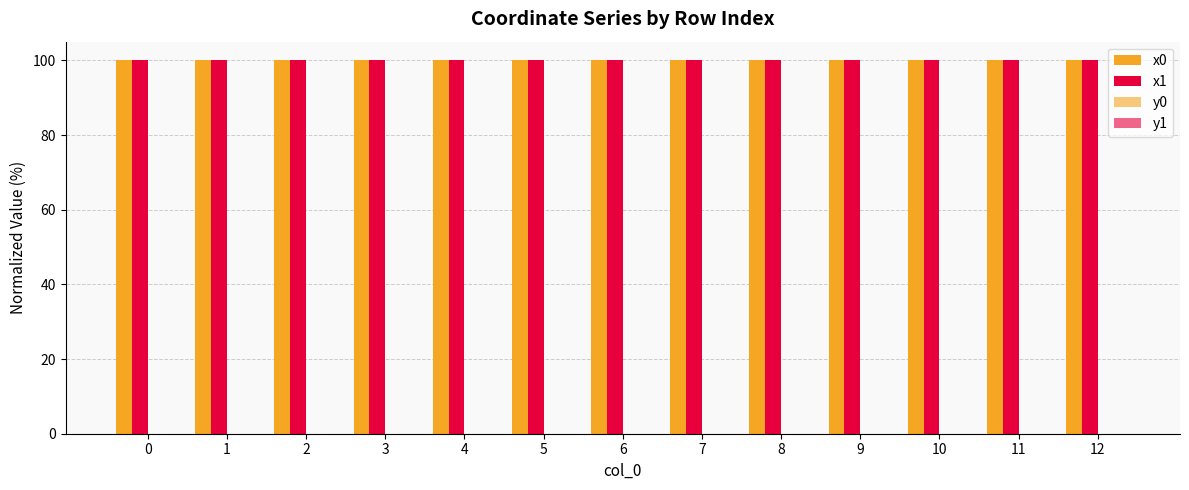

What is the value of the x0 bar at the 12th from the left?

100.0